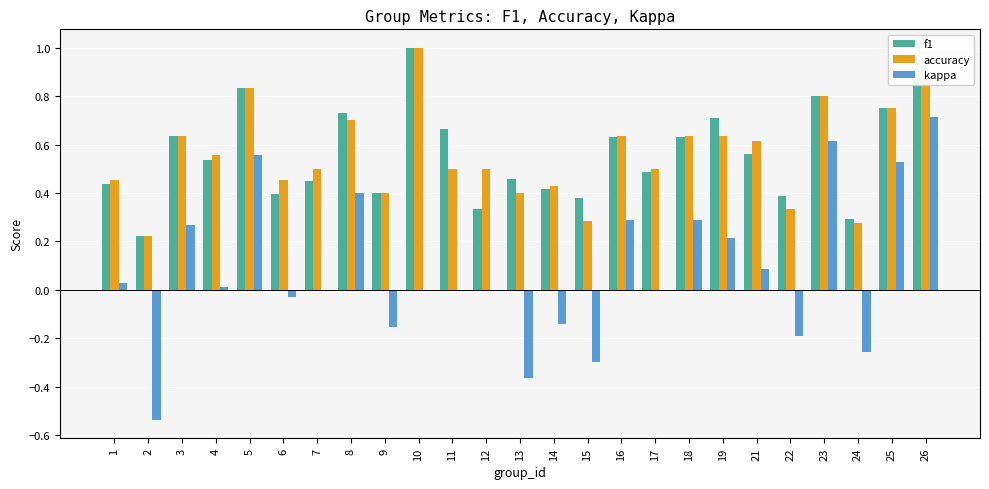

Which series has the widest spread of values?

kappa